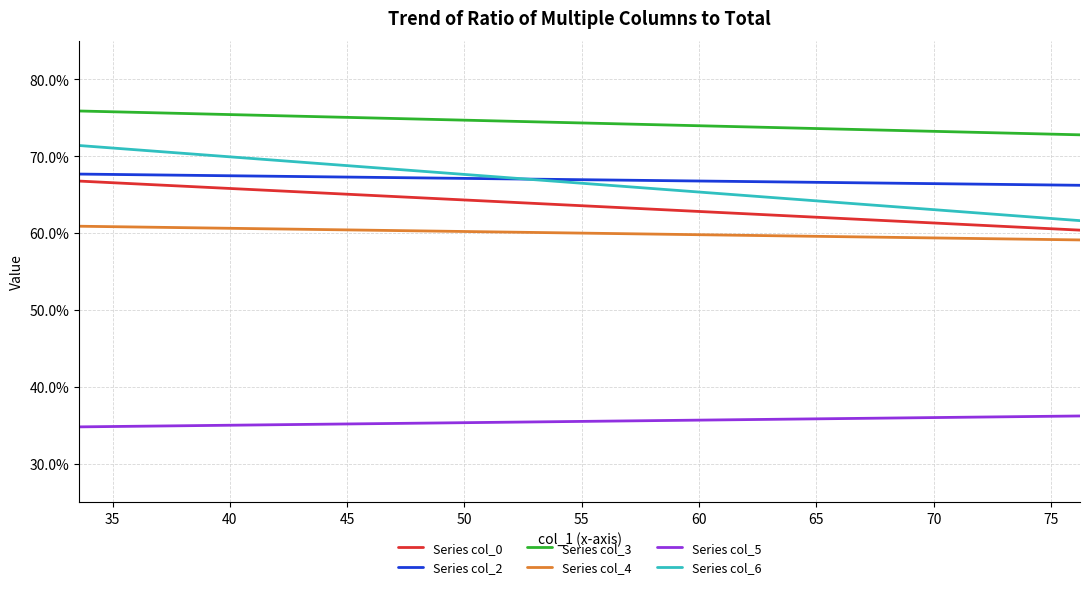

At how many categories does at least one series exceed 55?

15